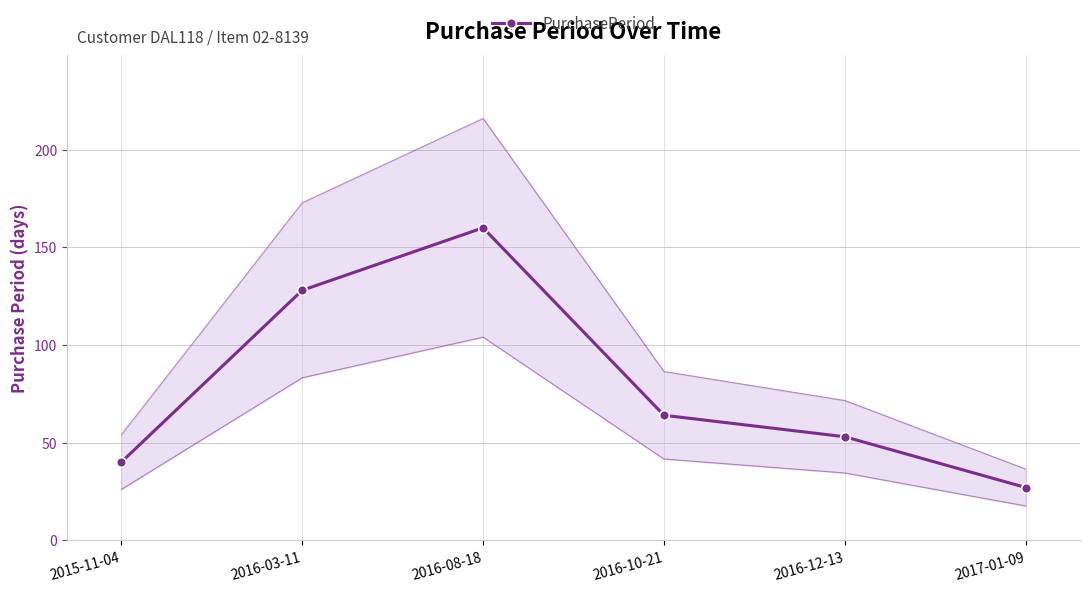

The chart shows a value of 69 at 2015-11-04. True or false?

False